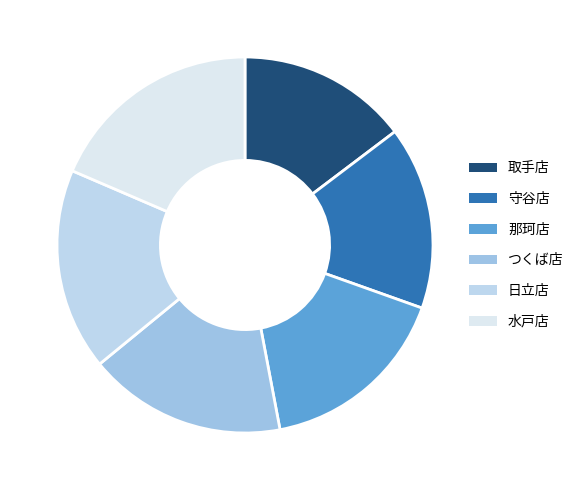

The 守谷店 slice represents 2% of the pie. True or false?

False